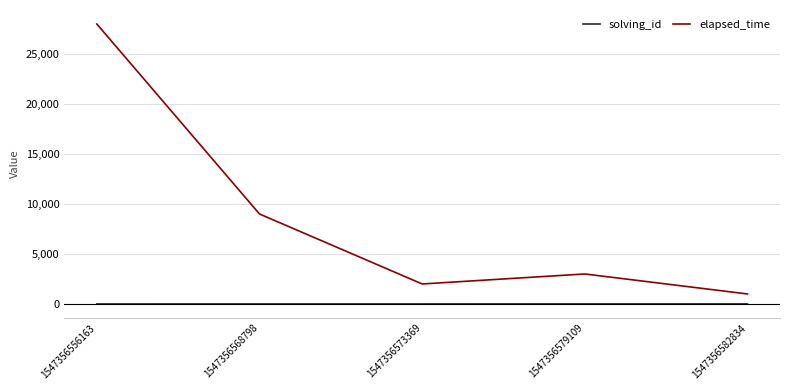

What value does the solving_id series have at 1547356556163?

1